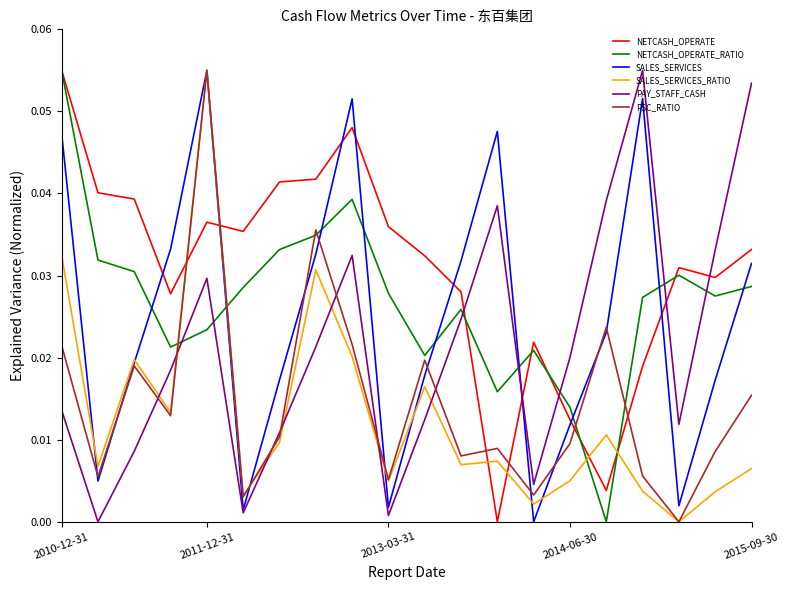

In PSC_RATIO, how many points are higher than both neighbors (excluding endpoints)?

6